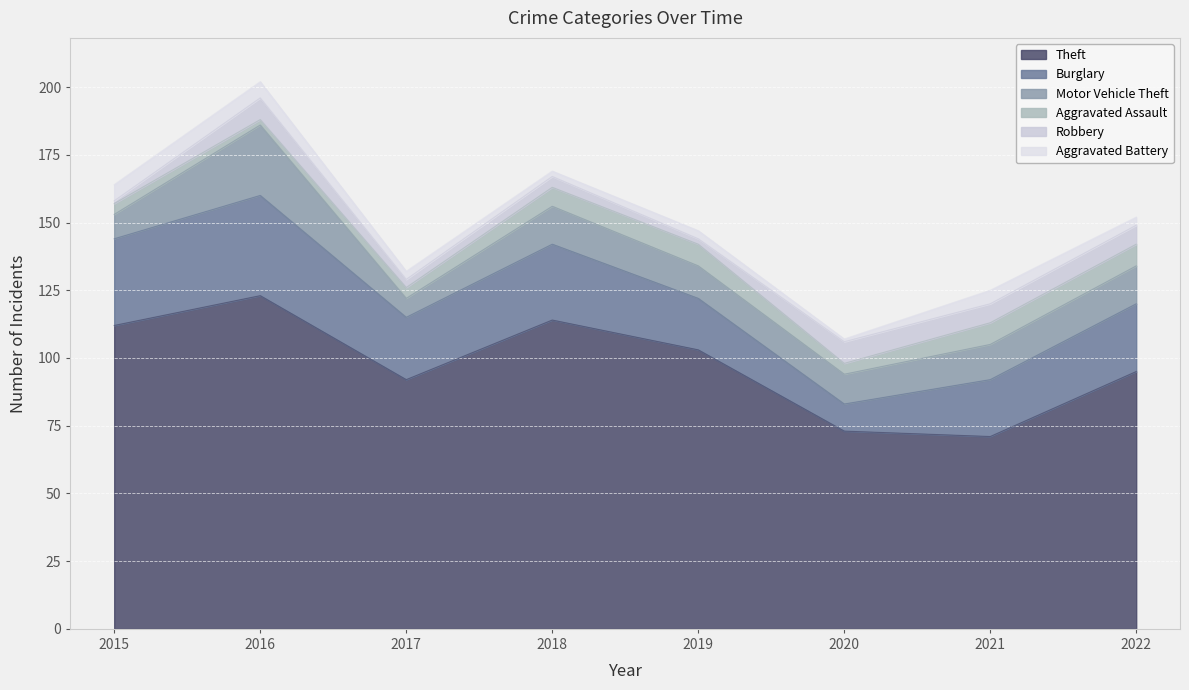

At which label is Aggravated Battery closest to 3?

2017